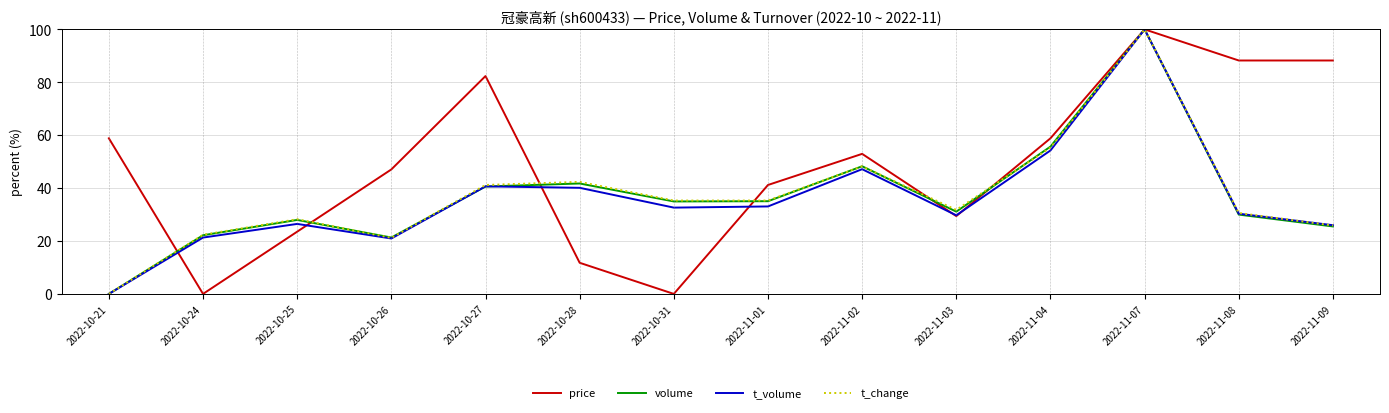

At which label does t_volume reach its peak?

2022-11-07